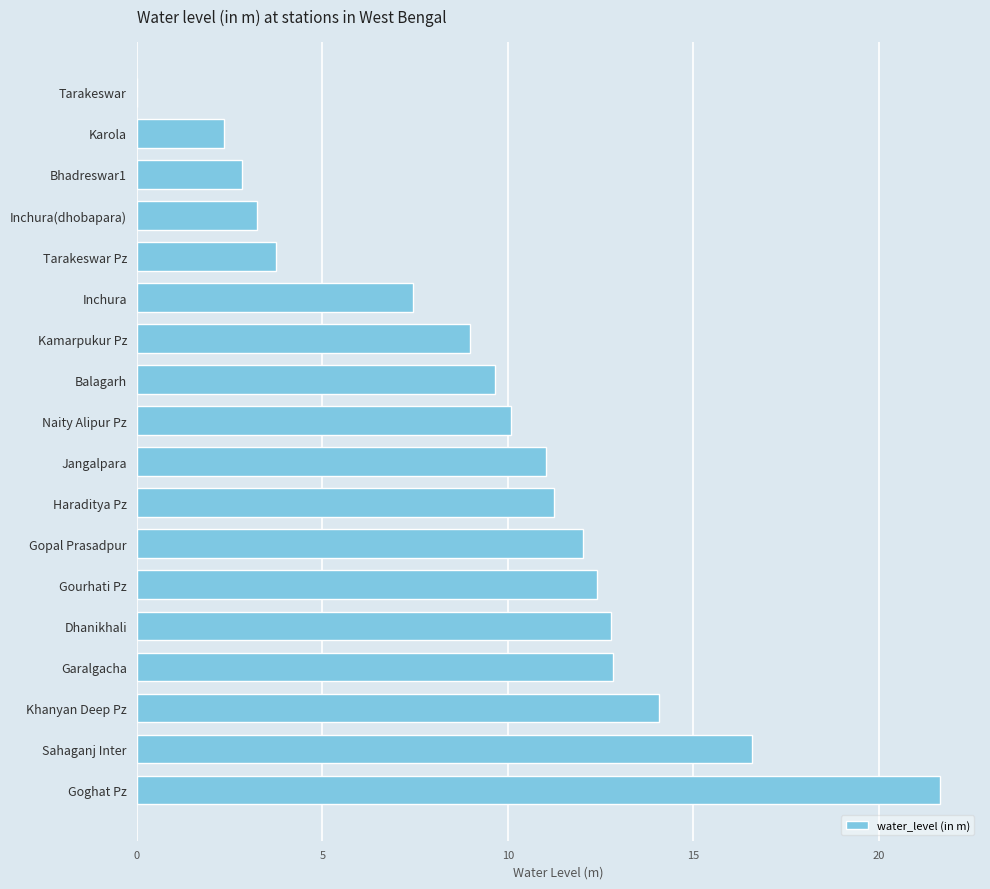

What is the sum of all values?

172.9